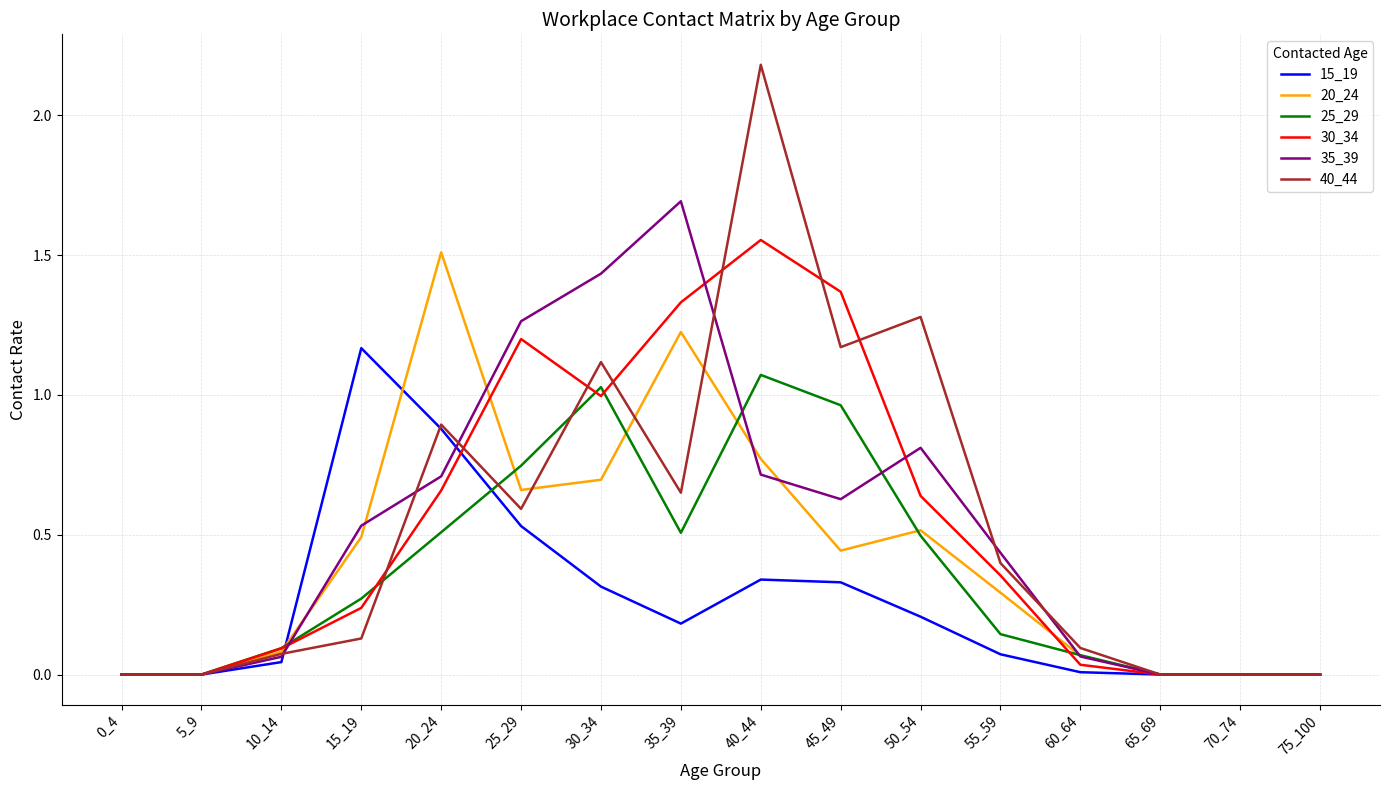

What are all the series names shown in the legend?

15_19, 20_24, 25_29, 30_34, 35_39, 40_44